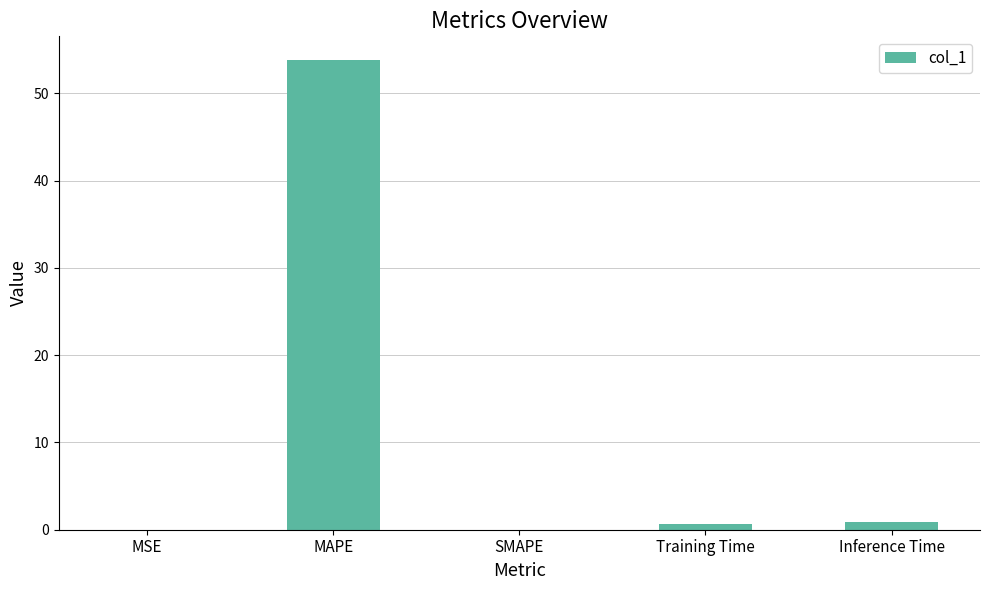

Count the number of categories in the chart.

5